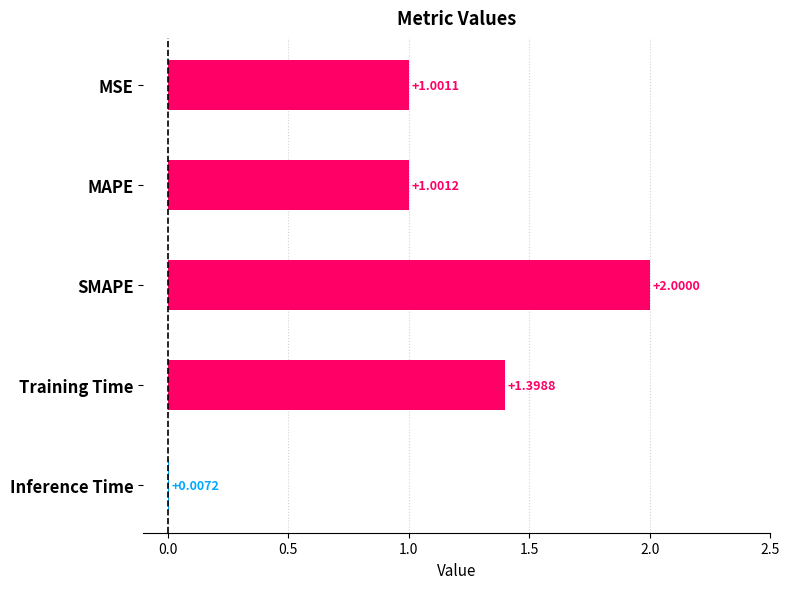

At which category does the chart reach its peak across all series?

SMAPE